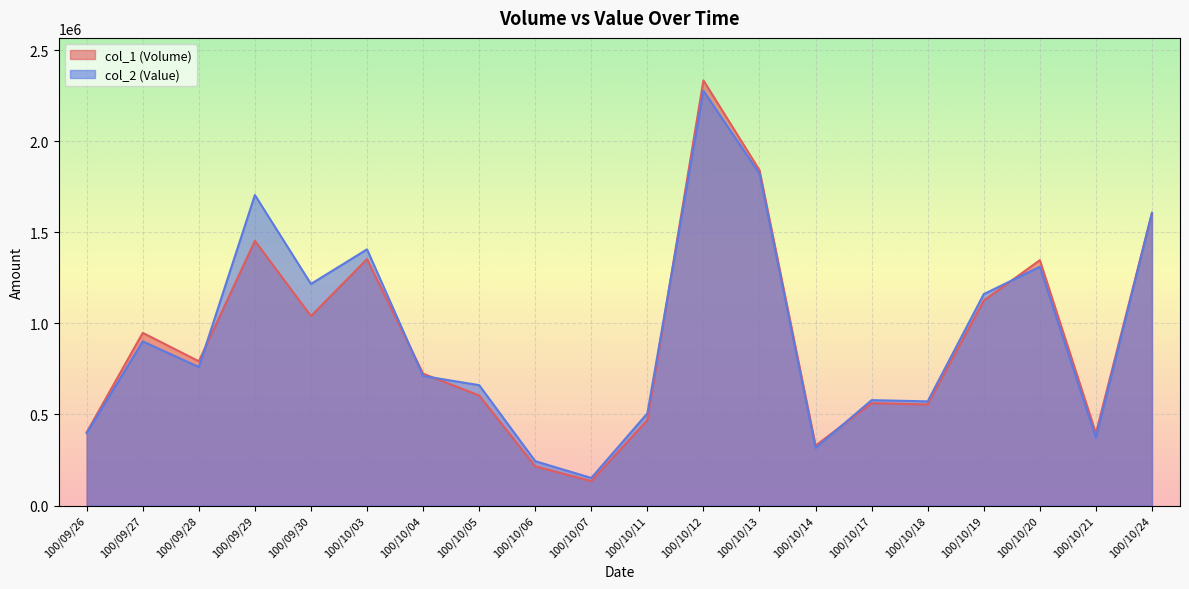

Which series changed the most between 100/10/03 and 100/10/05?

col_1 (Volume)